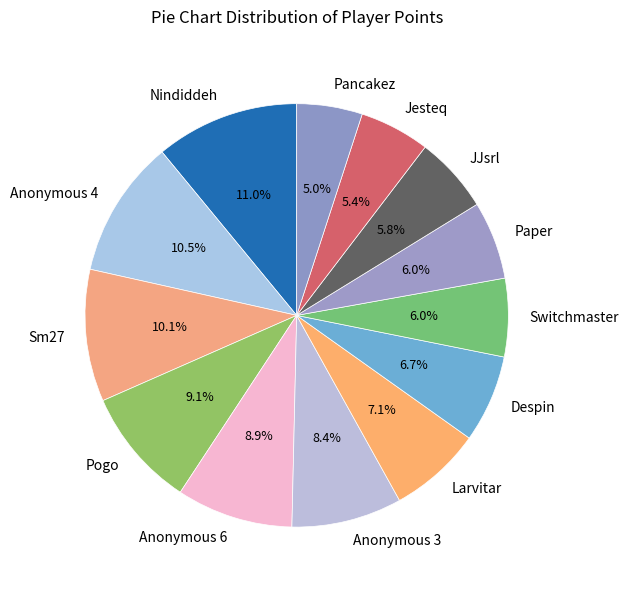

Count the number of slices in the pie.

13